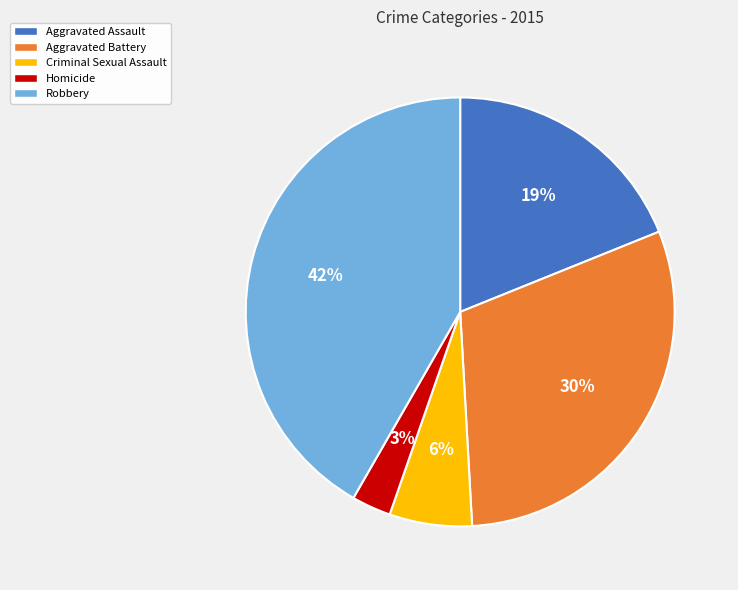

How many segments does this pie chart have?

5